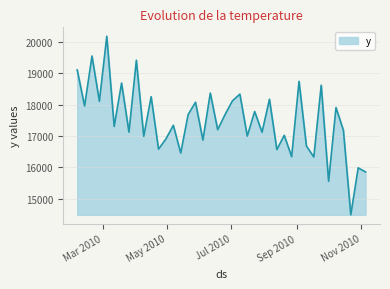

What is the greatest value displayed?

20183.3